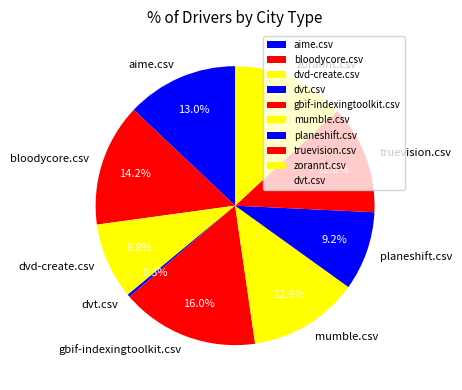

To the nearest percent, what is the difference between the largest and smallest slice percentages?

16%